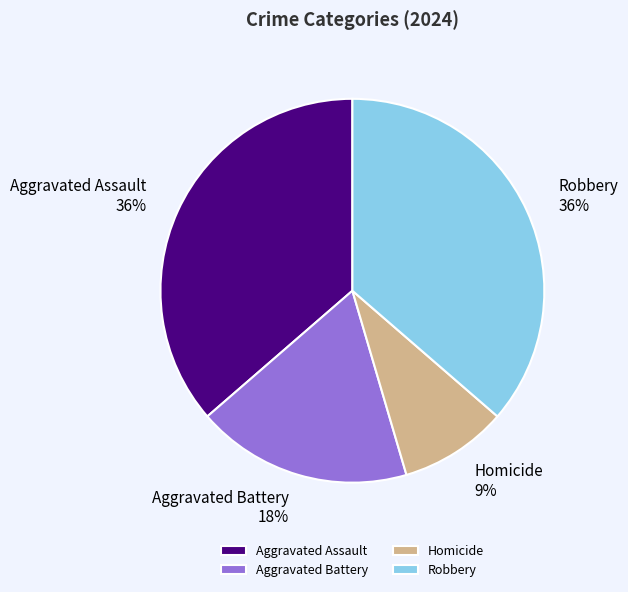

To the nearest percent, what portion does Homicide represent?

9%